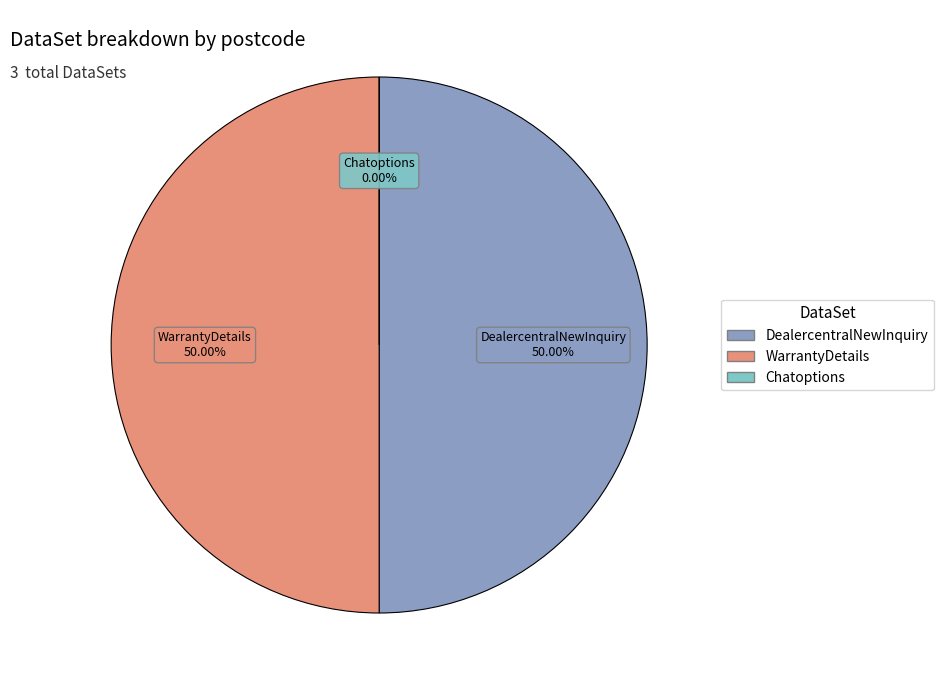

Rank the categories by value from highest to lowest.

DealercentralNewInquiry, WarrantyDetails, Chatoptions